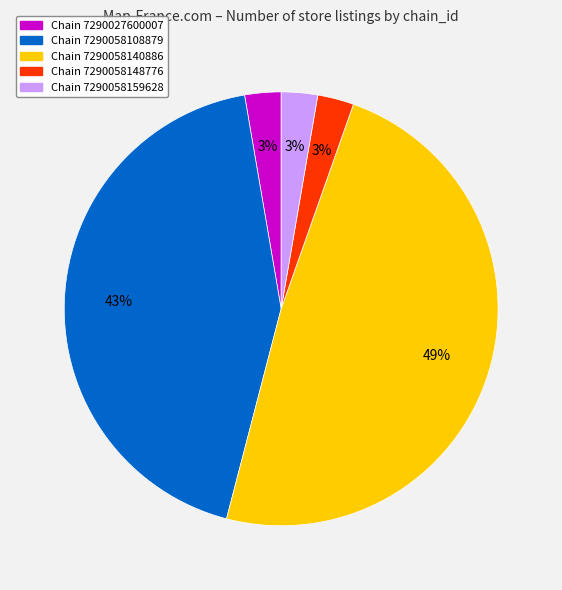

Does any single category account for the majority?

No